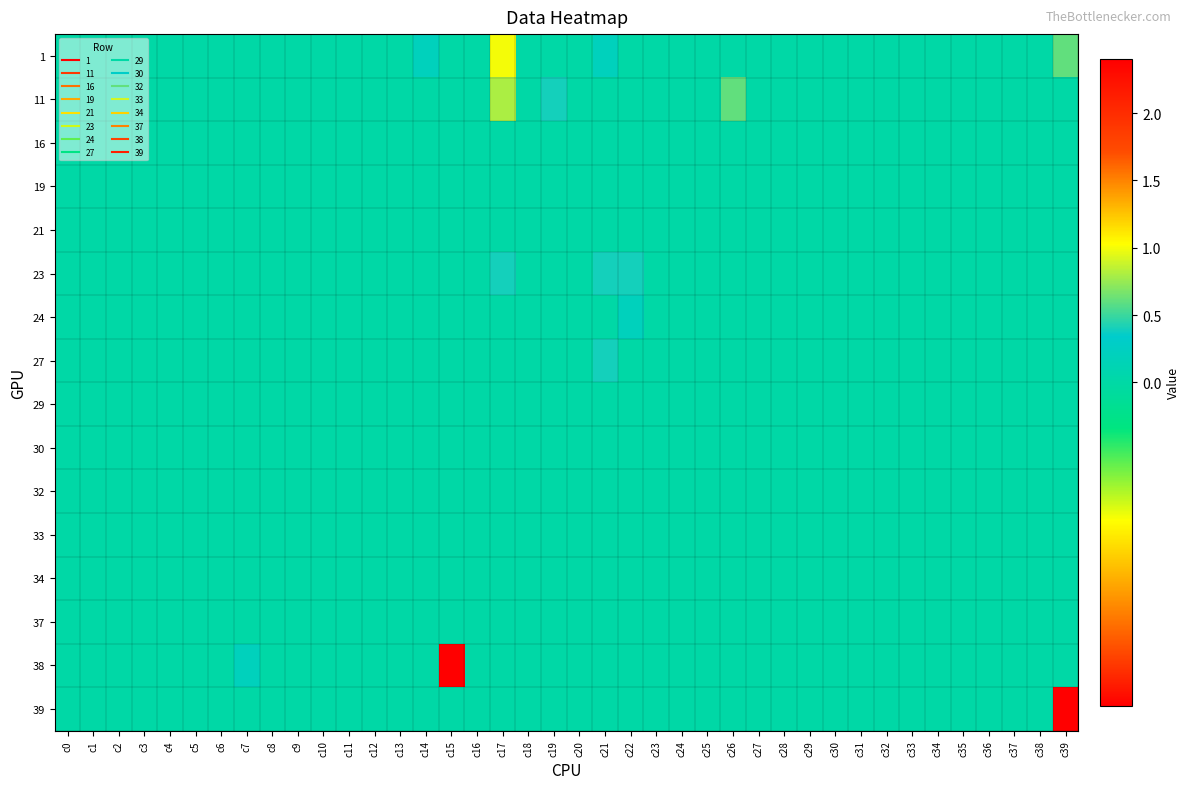

Which series has the widest spread of values?

39